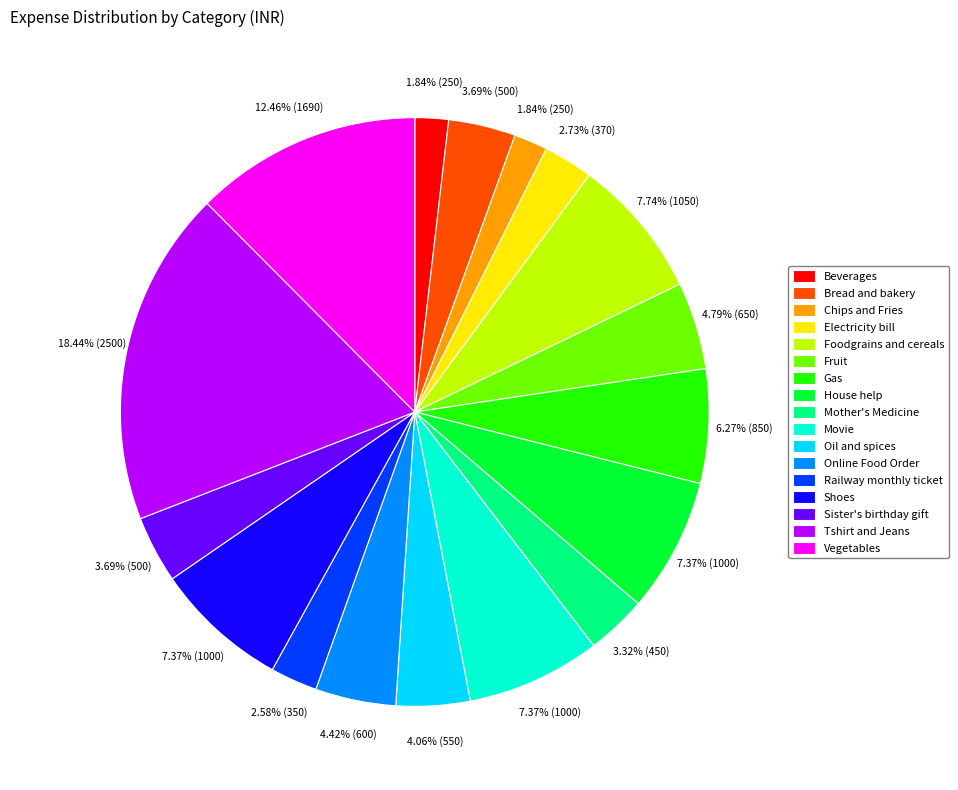

What is the largest slice in the pie chart?

Tshirt and Jeans